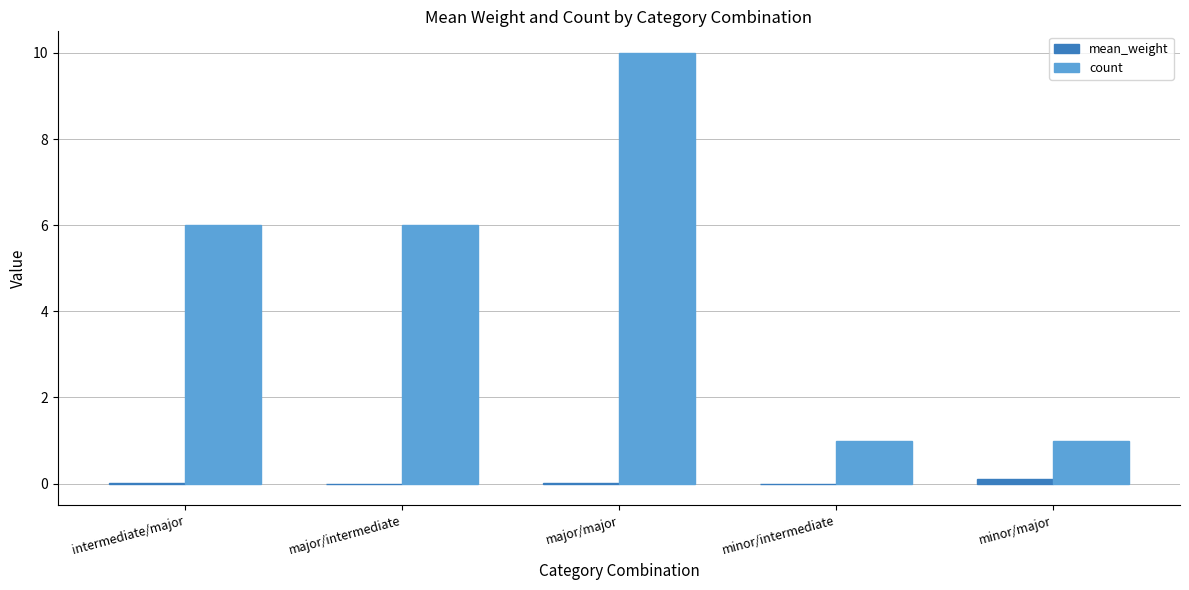

Is it true that count equals 1.6 at minor/intermediate?

False